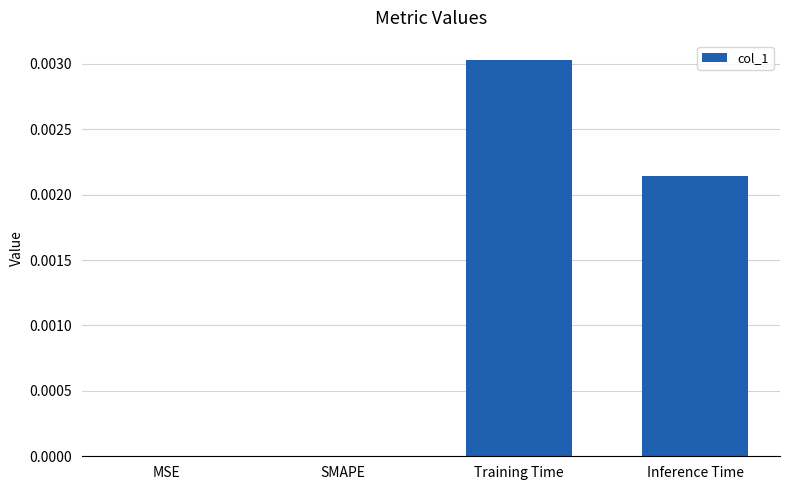

The value at SMAPE is 0.0. True or false?

True